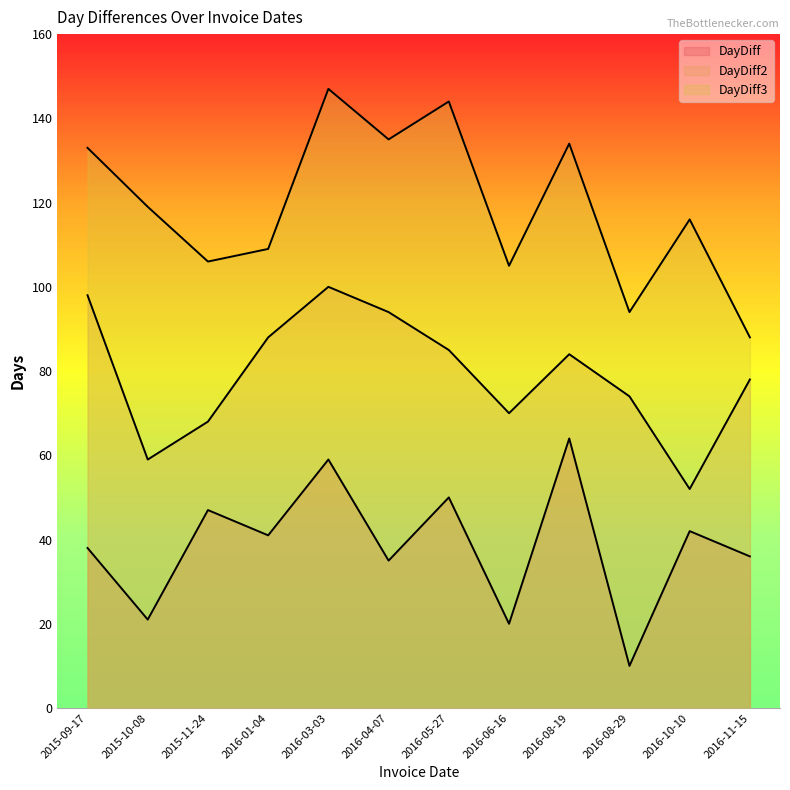

What is the highest value of the DayDiff2 series?

100